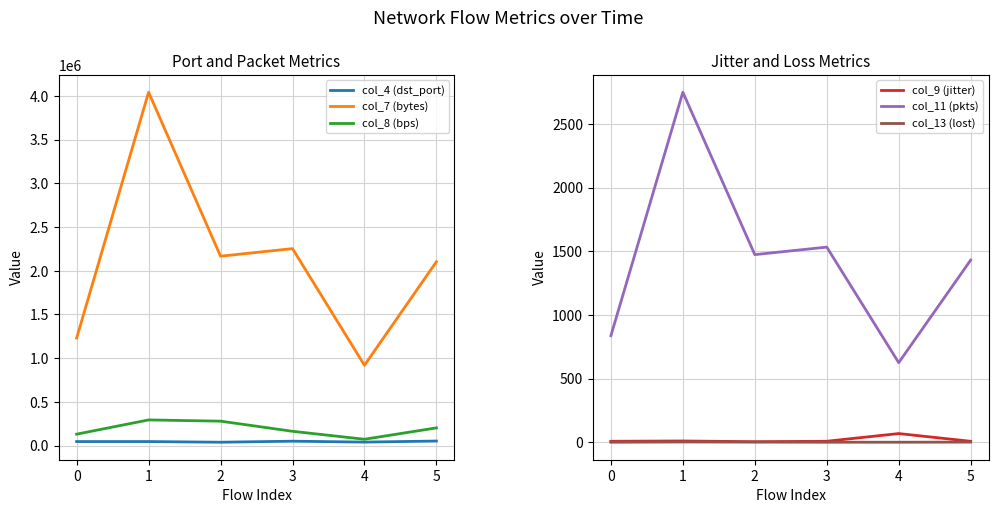

At which label is col_8 (bps) closest to 183299?

3